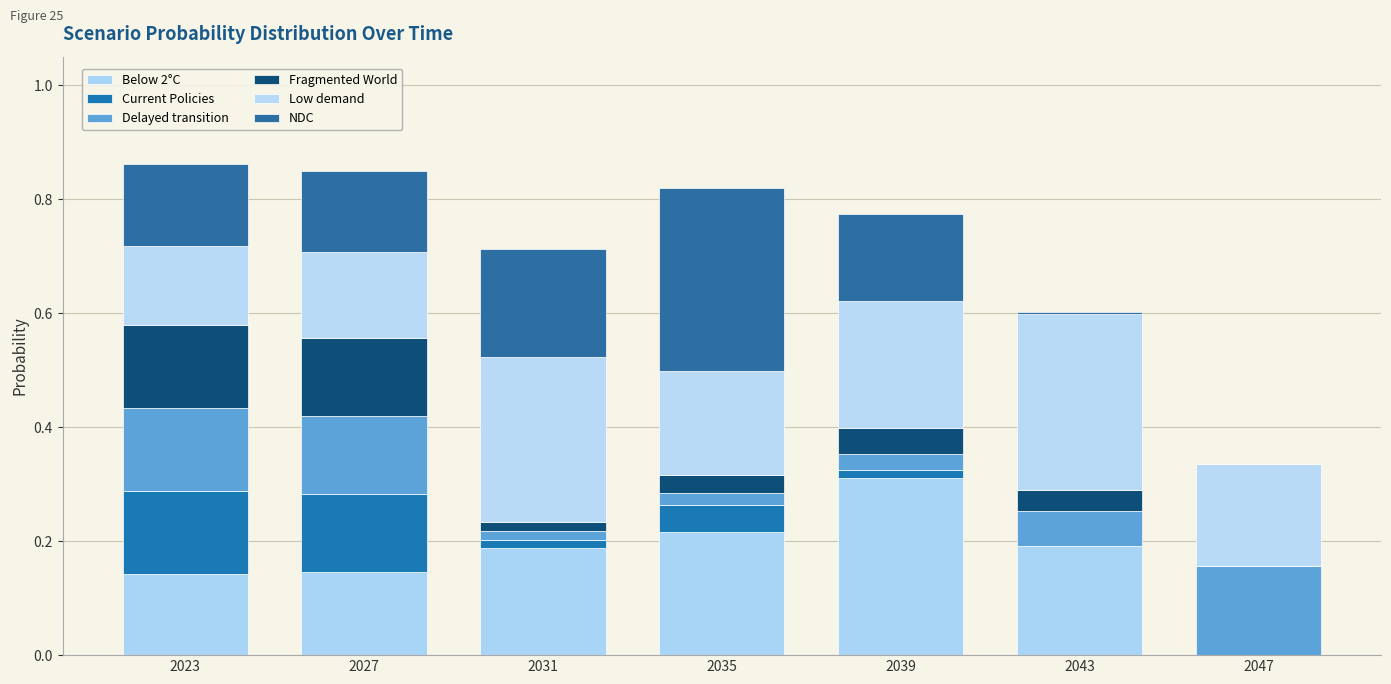

What is the approximate value of Low demand at 2047?

0.2